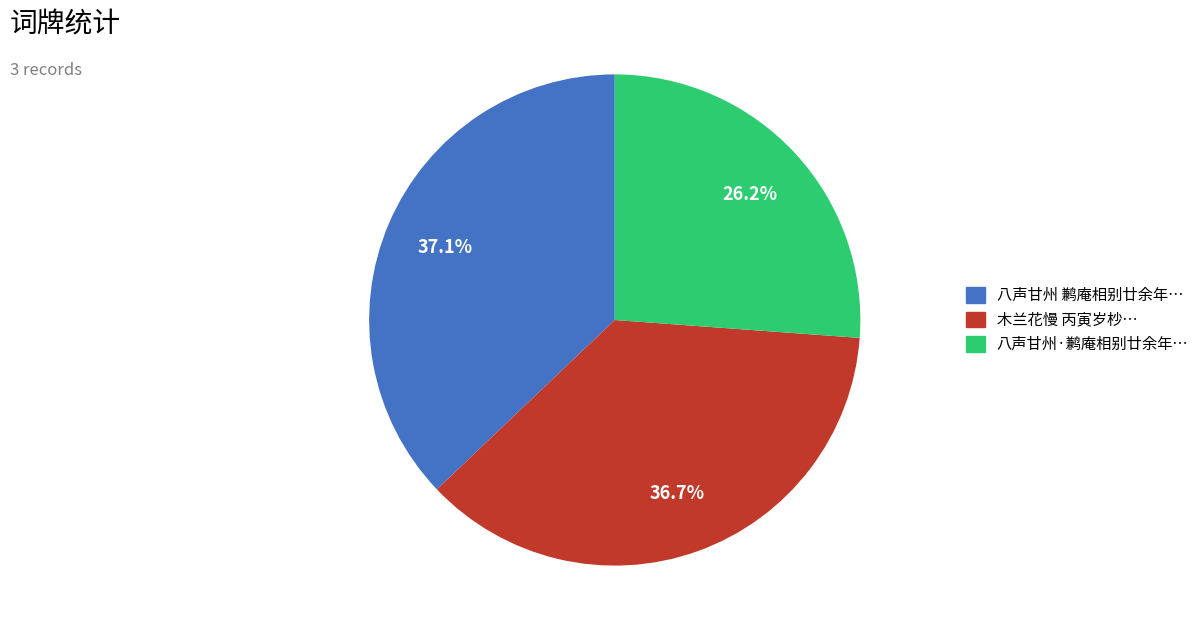

Is there a majority slice in this chart?

No